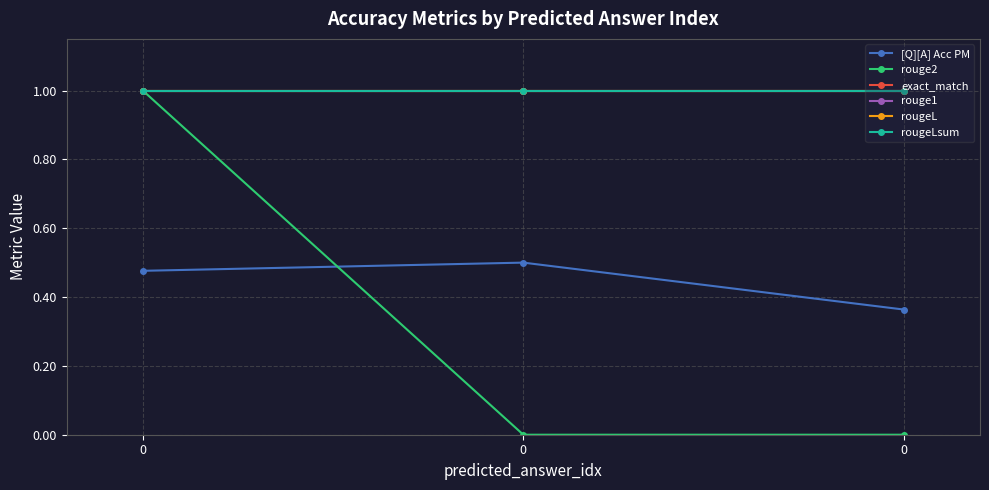

What are all the series names shown in the legend?

[Q][A] Acc PM, rouge2, exact_match, rouge1, rougeL, rougeLsum